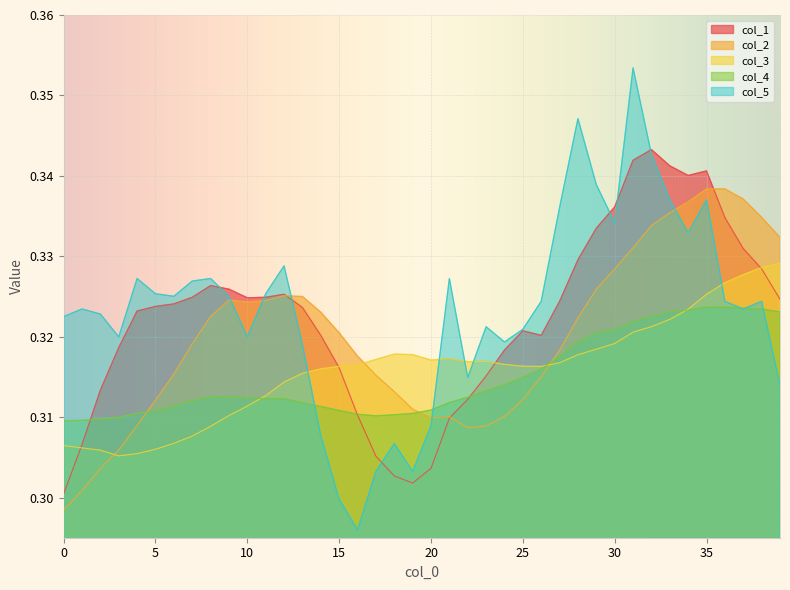

Reading left to right, transcribe all the data shown in this chart.

col_1: 0=0.3	1=0.3	2=0.3	3=0.3	4=0.3	5=0.3	6=0.3	7=0.3	8=0.3	9=0.3	10=0.3	11=0.3	12=0.3	13=0.3	14=0.3	15=0.3	16=0.3	17=0.3	18=0.3	19=0.3	20=0.3	21=0.3	22=0.3	23=0.3	24=0.3	25=0.3	26=0.3	27=0.3	28=0.3	29=0.3	30=0.3	31=0.3	32=0.3	33=0.3	34=0.3	35=0.3	36=0.3	37=0.3	38=0.3	39=0.3
col_2: 0=0.3	1=0.3	2=0.3	3=0.3	4=0.3	5=0.3	6=0.3	7=0.3	8=0.3	9=0.3	10=0.3	11=0.3	12=0.3	13=0.3	14=0.3	15=0.3	16=0.3	17=0.3	18=0.3	19=0.3	20=0.3	21=0.3	22=0.3	23=0.3	24=0.3	25=0.3	26=0.3	27=0.3	28=0.3	29=0.3	30=0.3	31=0.3	32=0.3	33=0.3	34=0.3	35=0.3	36=0.3	37=0.3	38=0.3	39=0.3
col_3: 0=0.3	1=0.3	2=0.3	3=0.3	4=0.3	5=0.3	6=0.3	7=0.3	8=0.3	9=0.3	10=0.3	11=0.3	12=0.3	13=0.3	14=0.3	15=0.3	16=0.3	17=0.3	18=0.3	19=0.3	20=0.3	21=0.3	22=0.3	23=0.3	24=0.3	25=0.3	26=0.3	27=0.3	28=0.3	29=0.3	30=0.3	31=0.3	32=0.3	33=0.3	34=0.3	35=0.3	36=0.3	37=0.3	38=0.3	39=0.3
col_4: 0=0.3	1=0.3	2=0.3	3=0.3	4=0.3	5=0.3	6=0.3	7=0.3	8=0.3	9=0.3	10=0.3	11=0.3	12=0.3	13=0.3	14=0.3	15=0.3	16=0.3	17=0.3	18=0.3	19=0.3	20=0.3	21=0.3	22=0.3	23=0.3	24=0.3	25=0.3	26=0.3	27=0.3	28=0.3	29=0.3	30=0.3	31=0.3	32=0.3	33=0.3	34=0.3	35=0.3	36=0.3	37=0.3	38=0.3	39=0.3
col_5: 0=0.3	1=0.3	2=0.3	3=0.3	4=0.3	5=0.3	6=0.3	7=0.3	8=0.3	9=0.3	10=0.3	11=0.3	12=0.3	13=0.3	14=0.3	15=0.3	16=0.3	17=0.3	18=0.3	19=0.3	20=0.3	21=0.3	22=0.3	23=0.3	24=0.3	25=0.3	26=0.3	27=0.3	28=0.3	29=0.3	30=0.3	31=0.4	32=0.3	33=0.3	34=0.3	35=0.3	36=0.3	37=0.3	38=0.3	39=0.3